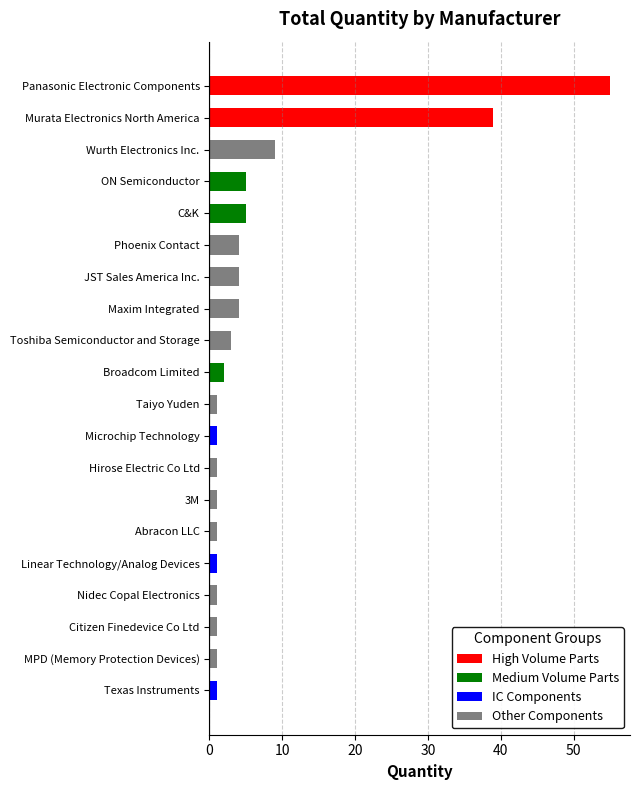

Are the bars horizontal?

Yes